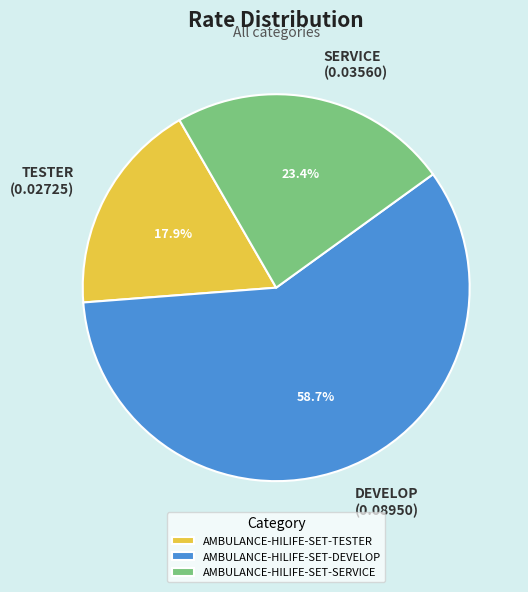

Combined, what portion of the pie is AMBULANCE-HILIFE-SET-SERVICE and AMBULANCE-HILIFE-SET-TESTER?

41.3%